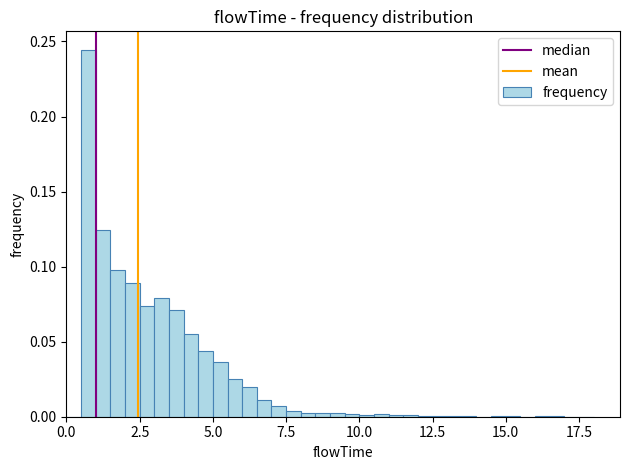

Around what value on the x-axis is the tallest bar? Give the approximate position of its centre, as read against the axis.

1.0